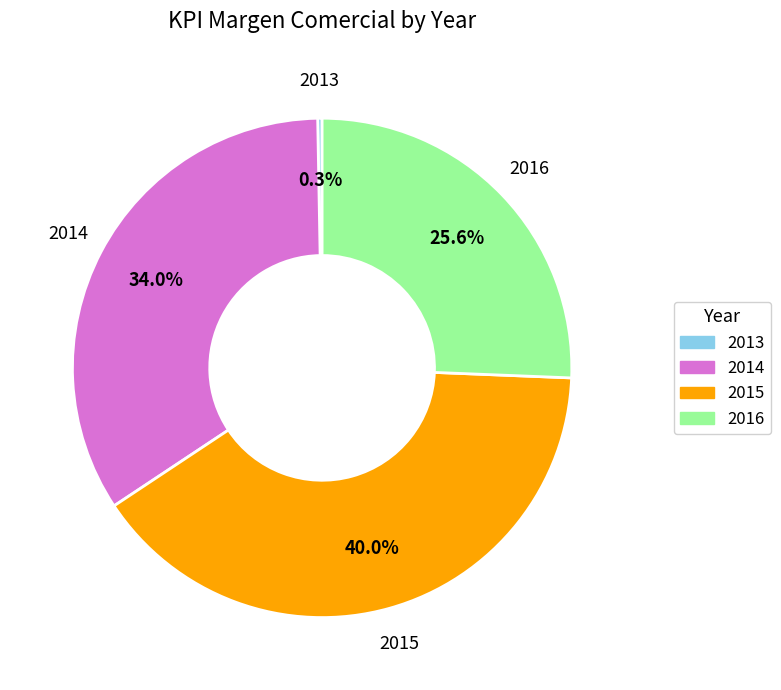

Does 2016 account for over 50% of the chart?

No